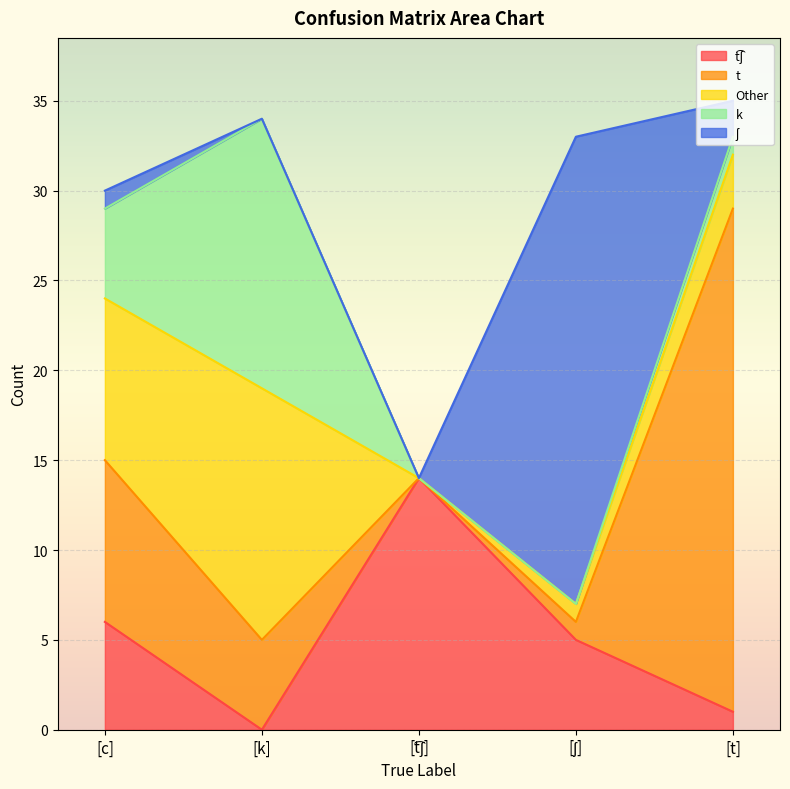

True or false: Other has a value of 9 at [c].

True